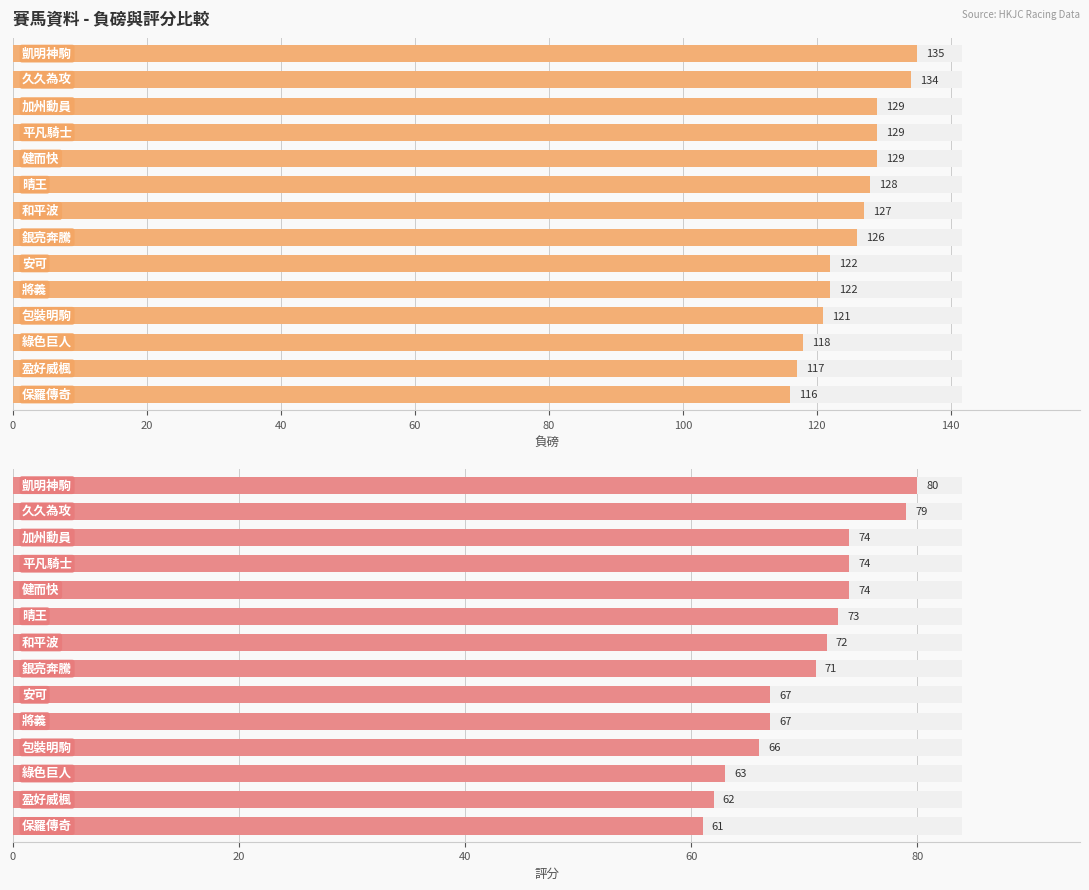

Is it true that 負磅 equals 121 at 10?

True